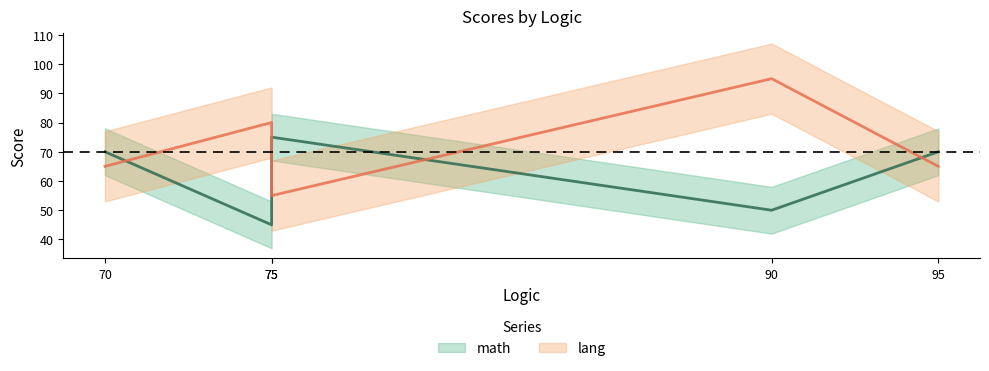

Reading right to left, transcribe all the data shown in this chart.

math: 95=70	90=50	75=75	75=45	70=70
lang: 95=65	90=95	75=55	75=80	70=65